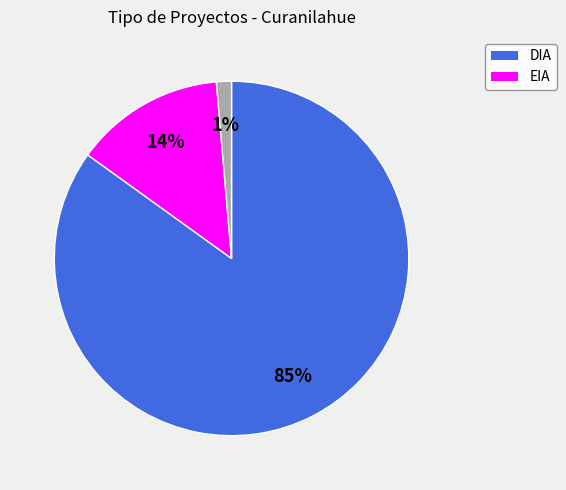

Is there a majority slice in this chart?

Yes